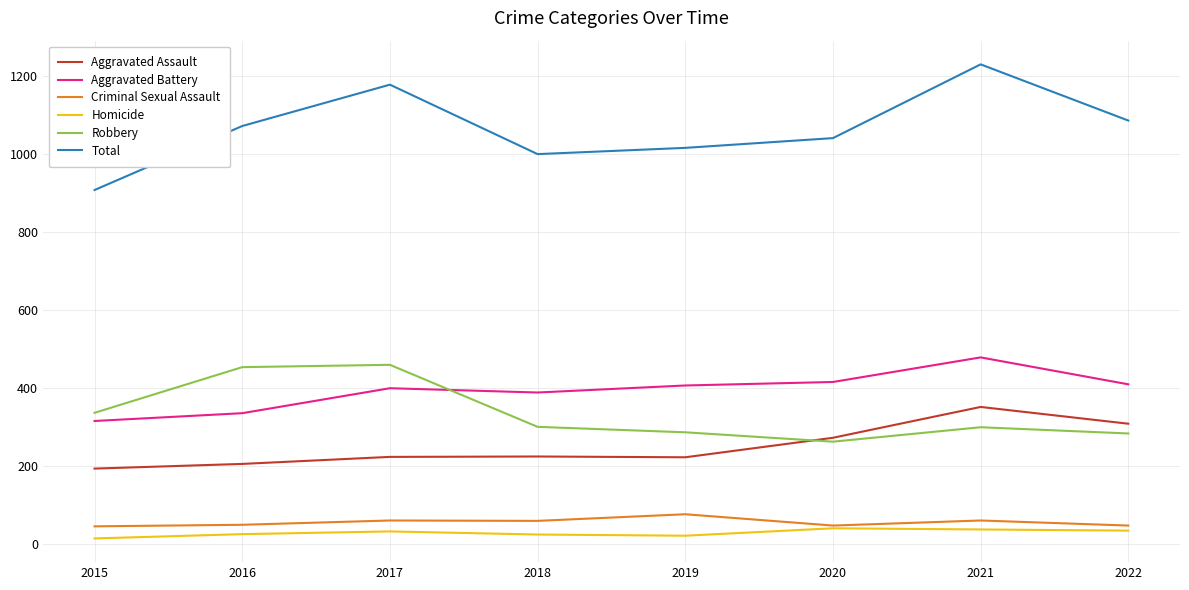

Rank the series by their maximum value, from lowest to highest.

Homicide, Criminal Sexual Assault, Aggravated Assault, Robbery, Aggravated Battery, Total